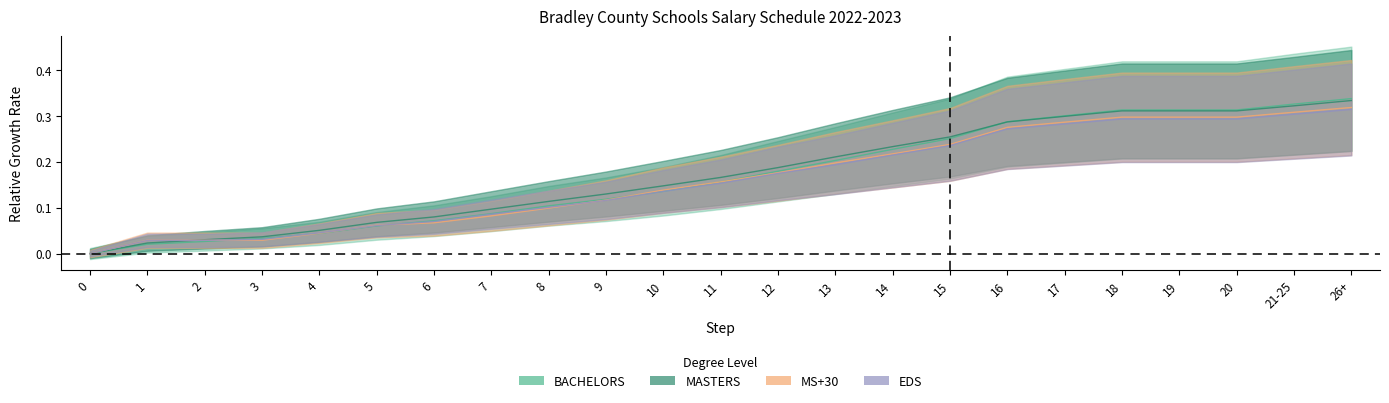

List the series in order of their peak value, lowest first.

EDS, MS+30, MASTERS, BACHELORS